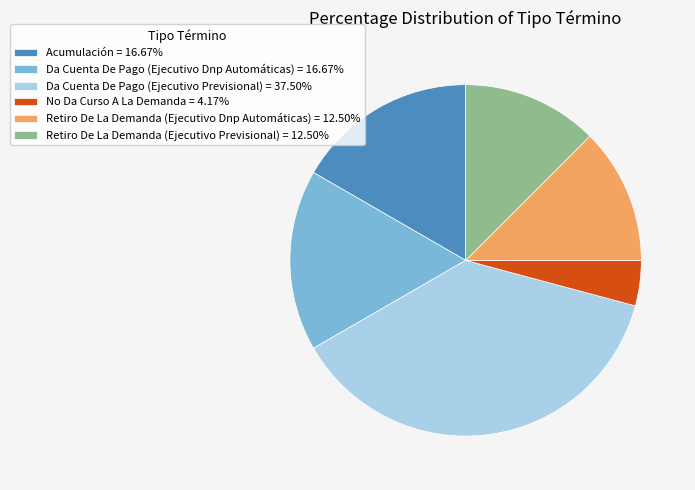

Approximately how many times larger is the value at Acumulación = 16.67% compared to Da Cuenta De Pago (Ejecutivo Dnp Automáticas) = 16.67%?

1.0